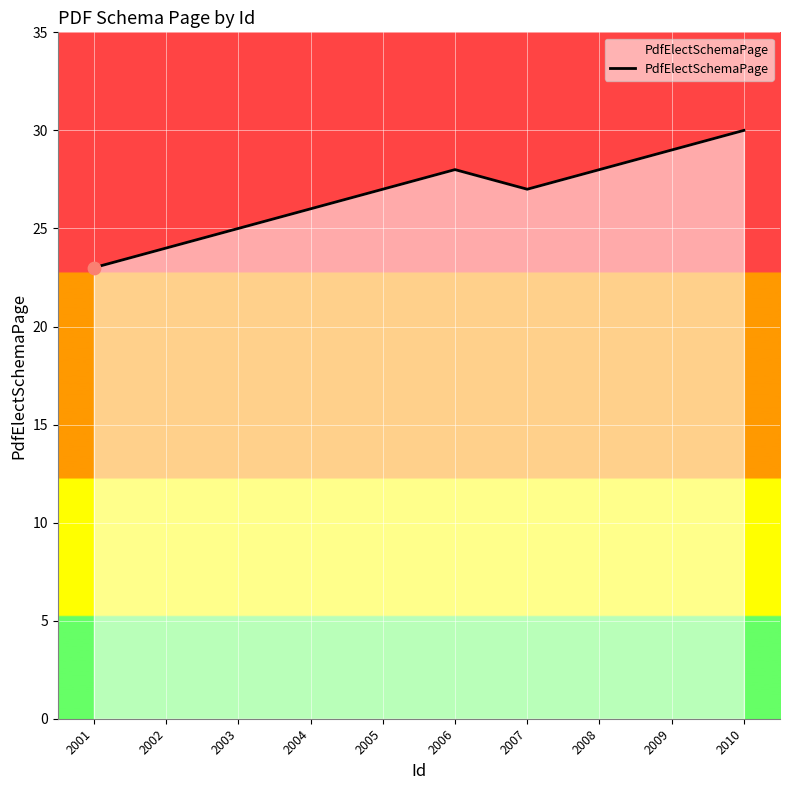

What is the change in value from 2004 to 2005?

+1